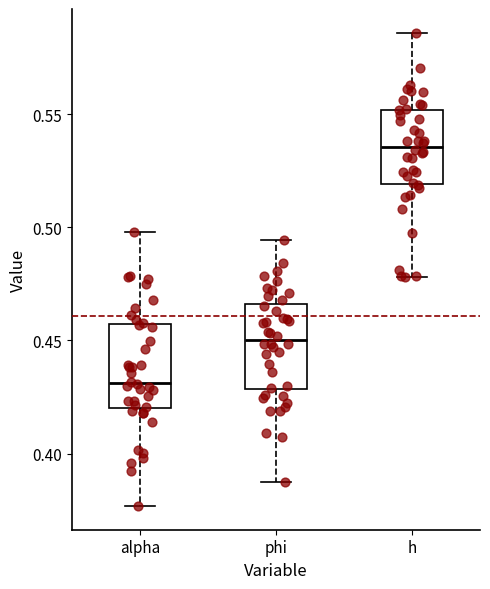

Reading left to right, transcribe this box plot: for each box, give where its median line is, the range the box spans, and where its two whiskers end, as read against the y-axis. The values are not printed on the chart, so give them approximately, as read against the axis.

alpha: median 0.430, box 0.420 to 0.455, whiskers 0.375 to 0.500
phi: median 0.450, box 0.430 to 0.465, whiskers 0.385 to 0.495
h: median 0.535, box 0.520 to 0.550, whiskers 0.480 to 0.585